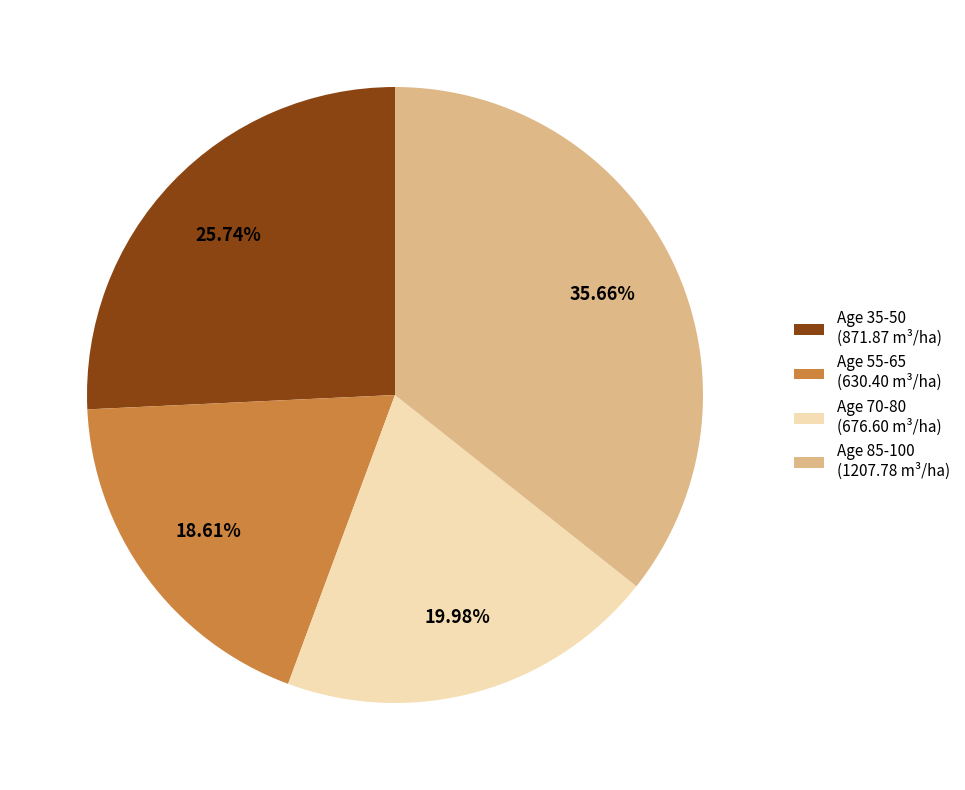

Does Age 35-50 (871.87 m³/ha) account for over 50% of the chart?

No